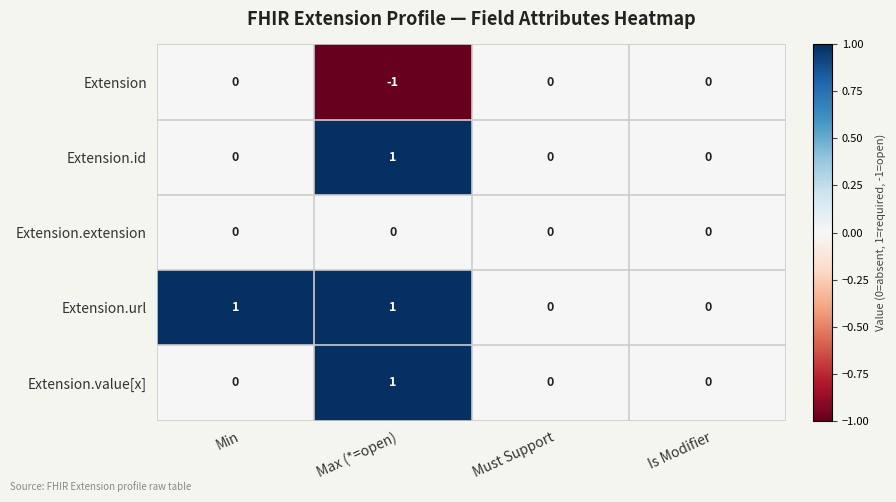

The Extension.url series shows 1 at Min. True or false?

True